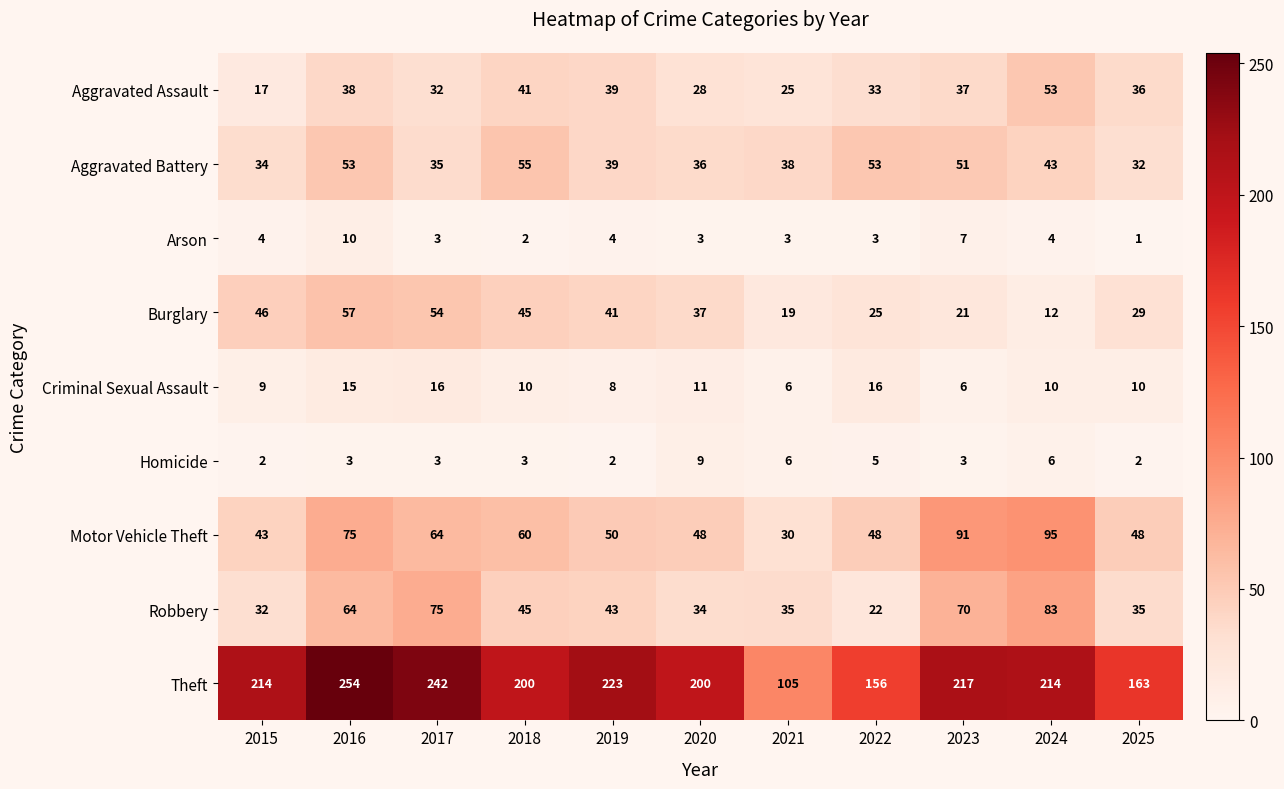

At which label does Arson first exceed 3?

2015